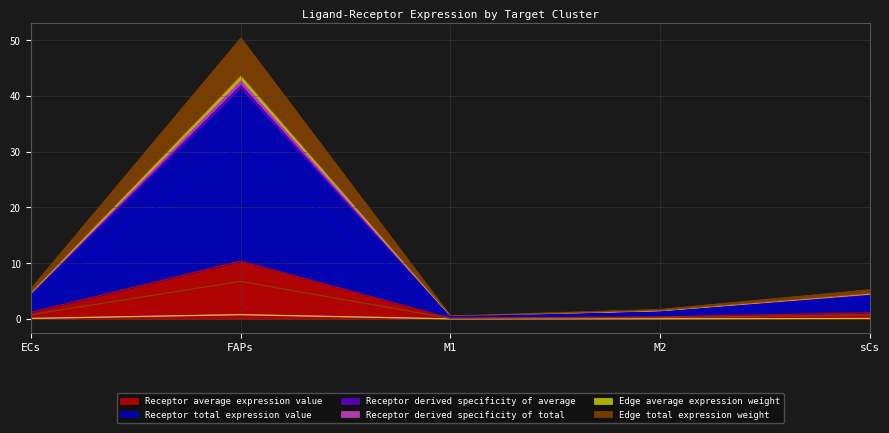

What is the total value across all series at ECs?

5.6